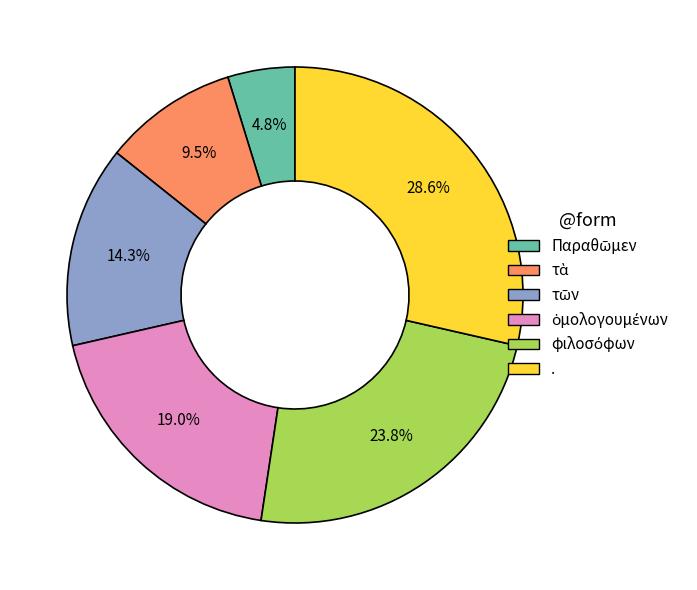

Which category has the biggest portion of the pie?

.